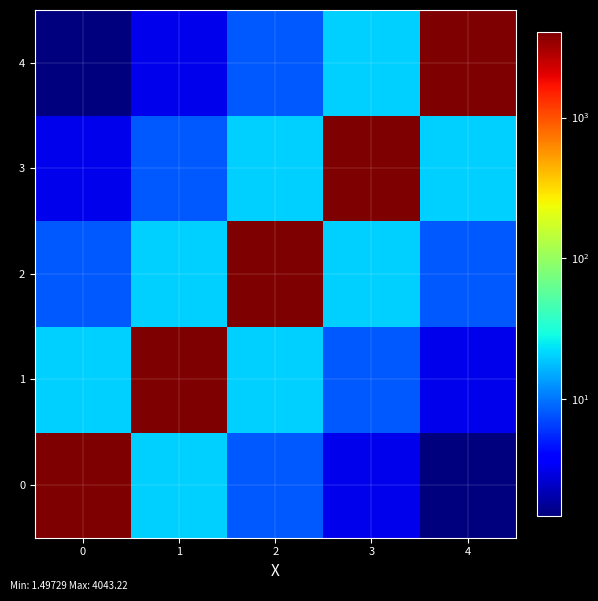

At how many categories does at least one series exceed 3871?

5